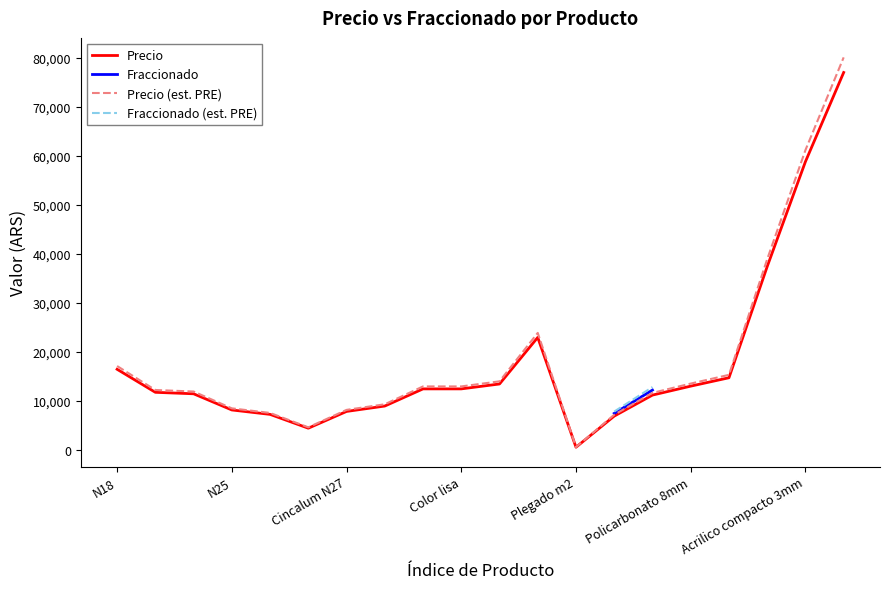

What is the maximum value shown in the chart?

77040